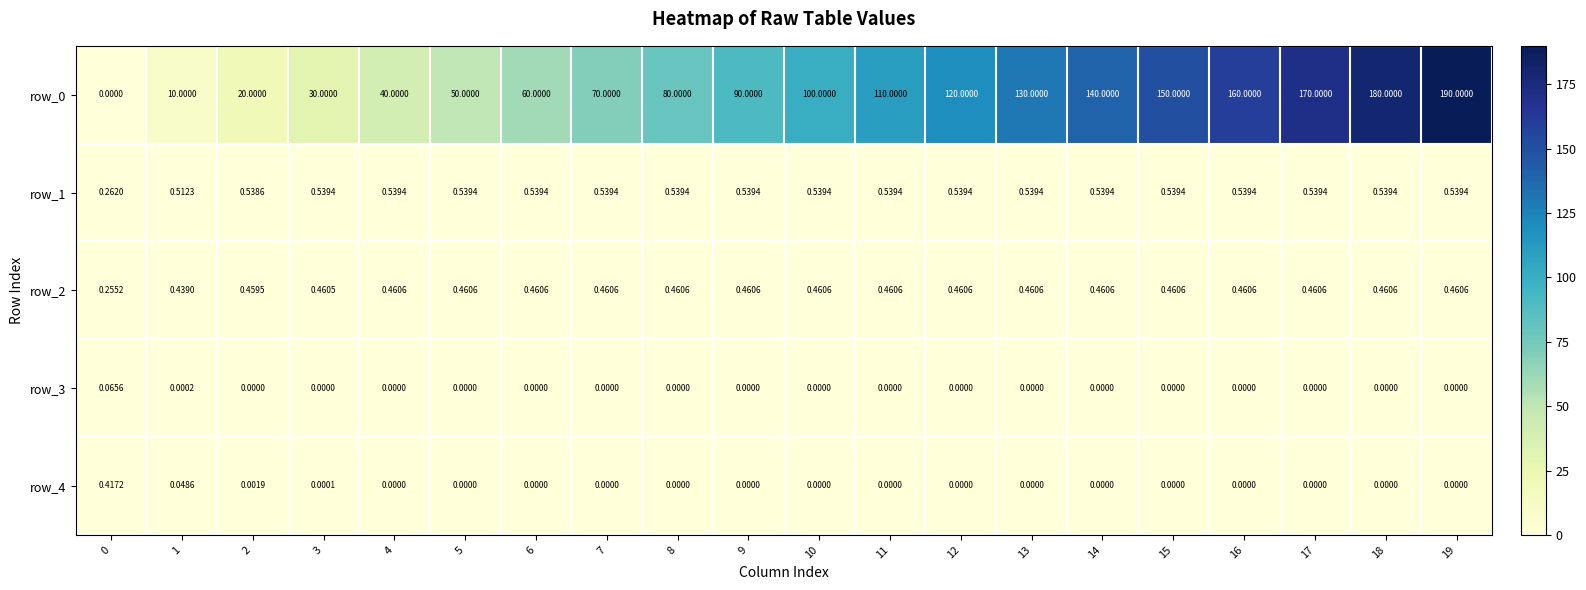

Reading left to right, transcribe all the data shown in this chart.

row_0: 0.0	10.0	20.0	30.0	40.0	50.0	60.0	70.0	80.0	90.0	100.0	110.0	120.0	130.0	140.0	150.0	160.0	170.0	180.0	190.0
row_1: 0.3	0.5	0.5	0.5	0.5	0.5	0.5	0.5	0.5	0.5	0.5	0.5	0.5	0.5	0.5	0.5	0.5	0.5	0.5	0.5
row_2: 0.3	0.4	0.5	0.5	0.5	0.5	0.5	0.5	0.5	0.5	0.5	0.5	0.5	0.5	0.5	0.5	0.5	0.5	0.5	0.5
row_3: 0.1	0.0	0.0	0.0	0.0	0.0	0.0	0.0	0.0	0.0	0.0	0.0	0.0	0.0	0.0	0.0	0.0	0.0	0.0	0.0
row_4: 0.4	0.0	0.0	0.0	0.0	0.0	0.0	0.0	0.0	0.0	0.0	0.0	0.0	0.0	0.0	0.0	0.0	0.0	0.0	0.0